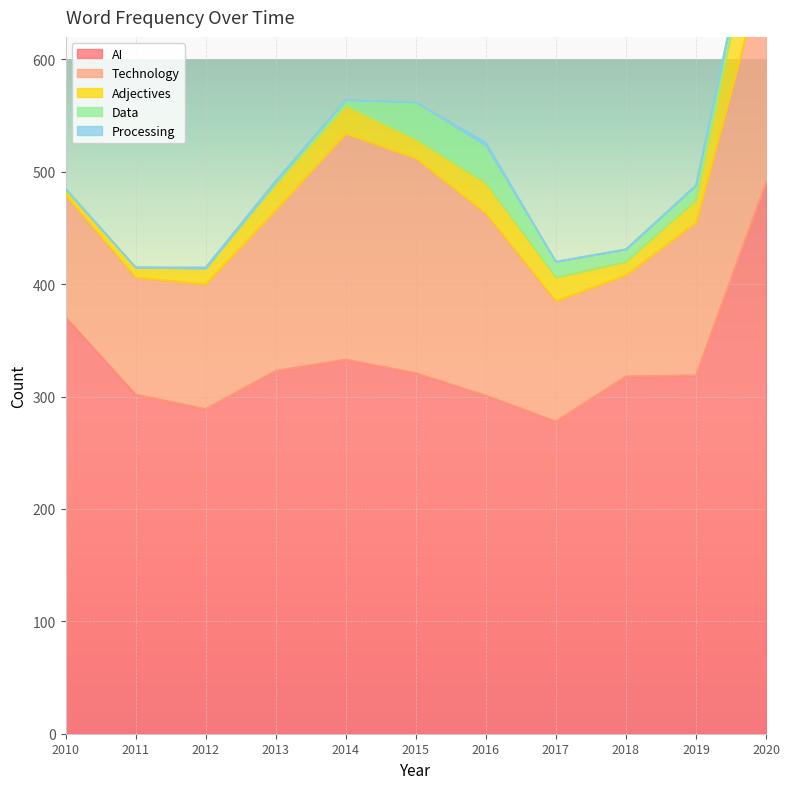

Which label corresponds to the largest value in the chart?

2020